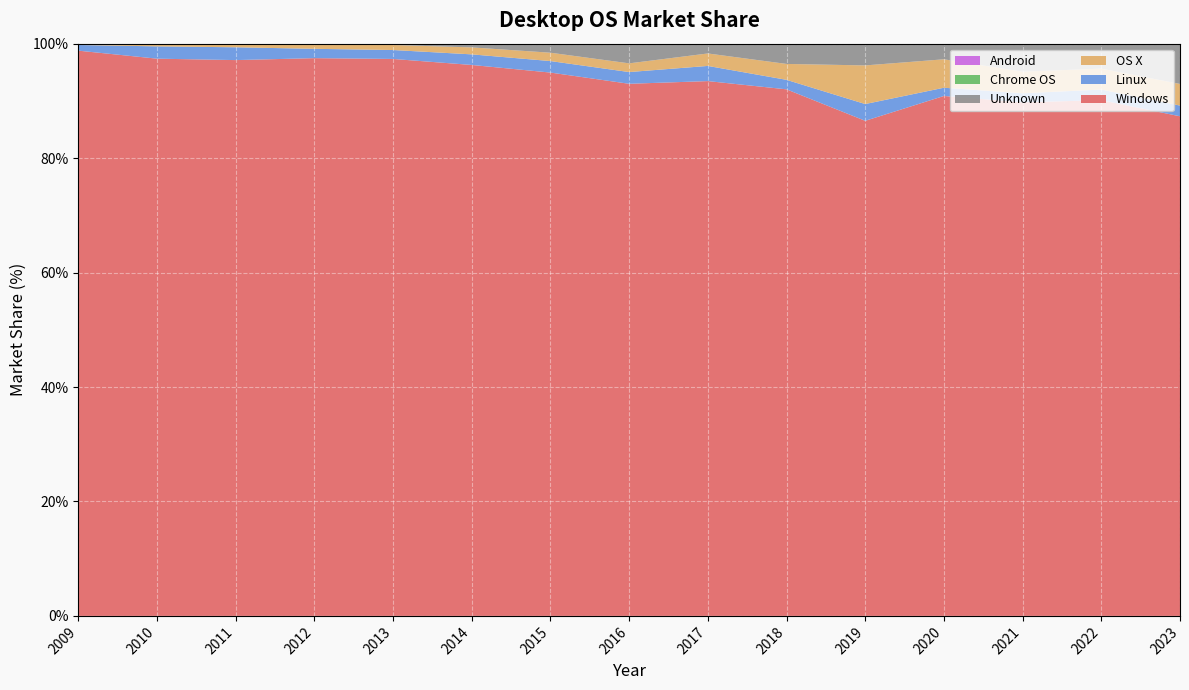

Reading right to left, list all the values displayed in this chart.

Windows: 87.3	90.1	89.8	90.9	86.5	92.0	93.5	93.0	95.0	96.3	97.3	97.5	97.1	97.4	98.8
Linux: 1.9	1.9	1.6	1.4	2.9	1.7	2.6	2.0	2.0	1.9	1.6	1.6	2.2	2.1	1.0
OS X: 3.8	3.7	3.8	5.0	6.8	2.8	2.2	1.5	1.5	1.2	0.9	0.7	0.5	0.4	0.1
Unknown: 6.9	4.2	4.8	2.7	3.8	3.5	1.7	3.4	1.6	0.5	0.0	0.0	0.0	0.0	0.1
Chrome OS: 0.2	0.1	0.1	0.0	0.1	0.1	0.0	0.0	0.0	0.0	0.0	0.0	0.0	0.0	0.0
Android: 0.0	0.0	0.0	0.0	0.0	0.0	0.0	0.0	0.0	0.1	0.2	0.0	0.0	0.0	0.0